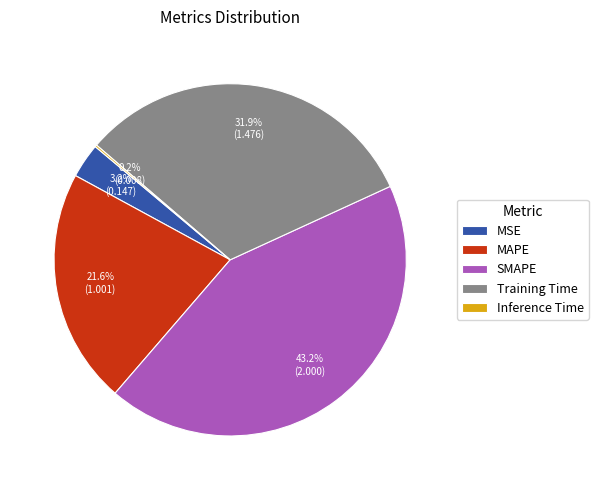

Is the sum of SMAPE and MSE greater than half?

No